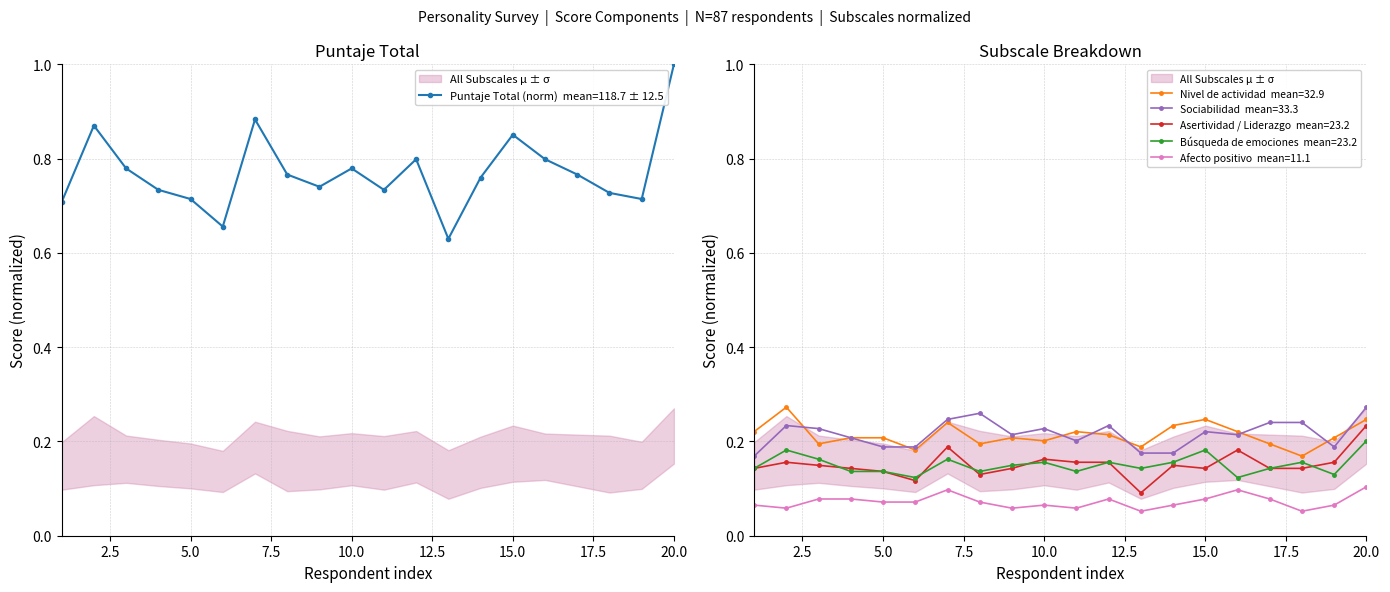

Reading right to left, what are all the values shown in this chart?

Puntaje Total: 20=1.0	19=0.7	18=0.7	17=0.8	16=0.8	15=0.9	14=0.8	13=0.6	12=0.8	11=0.7	10=0.8	9=0.7	8=0.8	7=0.9	6=0.7	5=0.7	4=0.7	3=0.8	2=0.9	1=0.7
Nivel de actividad: 20=0.2	19=0.2	18=0.2	17=0.2	16=0.2	15=0.2	14=0.2	13=0.2	12=0.2	11=0.2	10=0.2	9=0.2	8=0.2	7=0.2	6=0.2	5=0.2	4=0.2	3=0.2	2=0.3	1=0.2
Sociabilidad: 20=0.3	19=0.2	18=0.2	17=0.2	16=0.2	15=0.2	14=0.2	13=0.2	12=0.2	11=0.2	10=0.2	9=0.2	8=0.3	7=0.2	6=0.2	5=0.2	4=0.2	3=0.2	2=0.2	1=0.2
Asertividad / Liderazgo: 20=0.2	19=0.2	18=0.1	17=0.1	16=0.2	15=0.1	14=0.1	13=0.1	12=0.2	11=0.2	10=0.2	9=0.1	8=0.1	7=0.2	6=0.1	5=0.1	4=0.1	3=0.1	2=0.2	1=0.1
Búsqueda de emociones: 20=0.2	19=0.1	18=0.2	17=0.1	16=0.1	15=0.2	14=0.2	13=0.1	12=0.2	11=0.1	10=0.2	9=0.1	8=0.1	7=0.2	6=0.1	5=0.1	4=0.1	3=0.2	2=0.2	1=0.1
Afecto positivo: 20=0.1	19=0.1	18=0.1	17=0.1	16=0.1	15=0.1	14=0.1	13=0.1	12=0.1	11=0.1	10=0.1	9=0.1	8=0.1	7=0.1	6=0.1	5=0.1	4=0.1	3=0.1	2=0.1	1=0.1